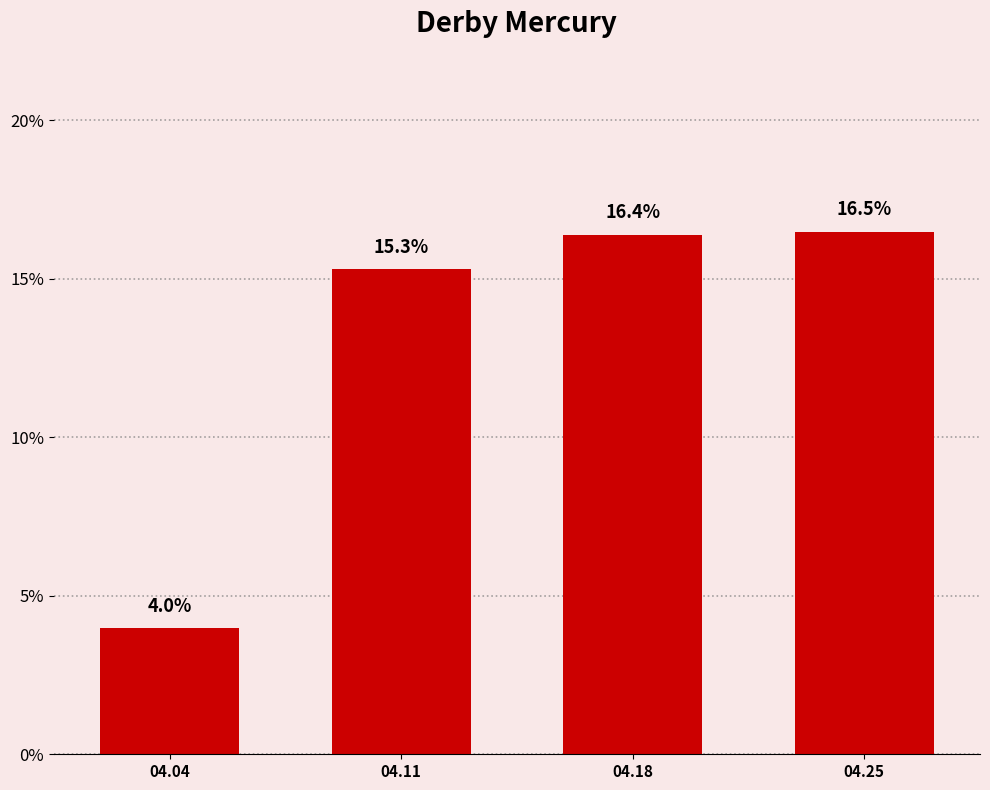

Does the chart contain stacked bars?

No